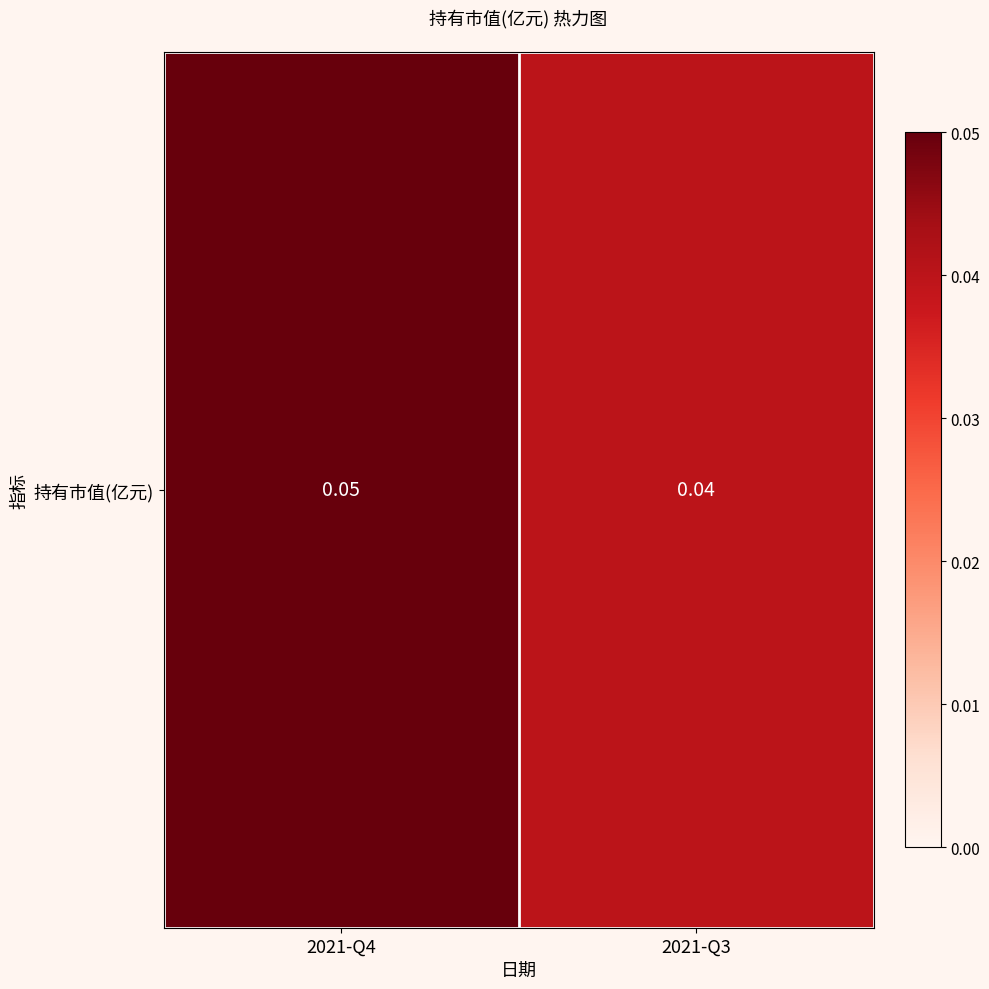

Reading left to right, transcribe all the data shown in this chart.

2021-Q4=0.1	2021-Q3=0.0